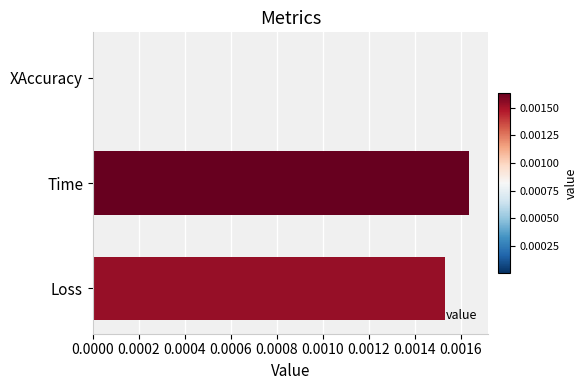

True or false: the data shows 0.0 at Loss.

True